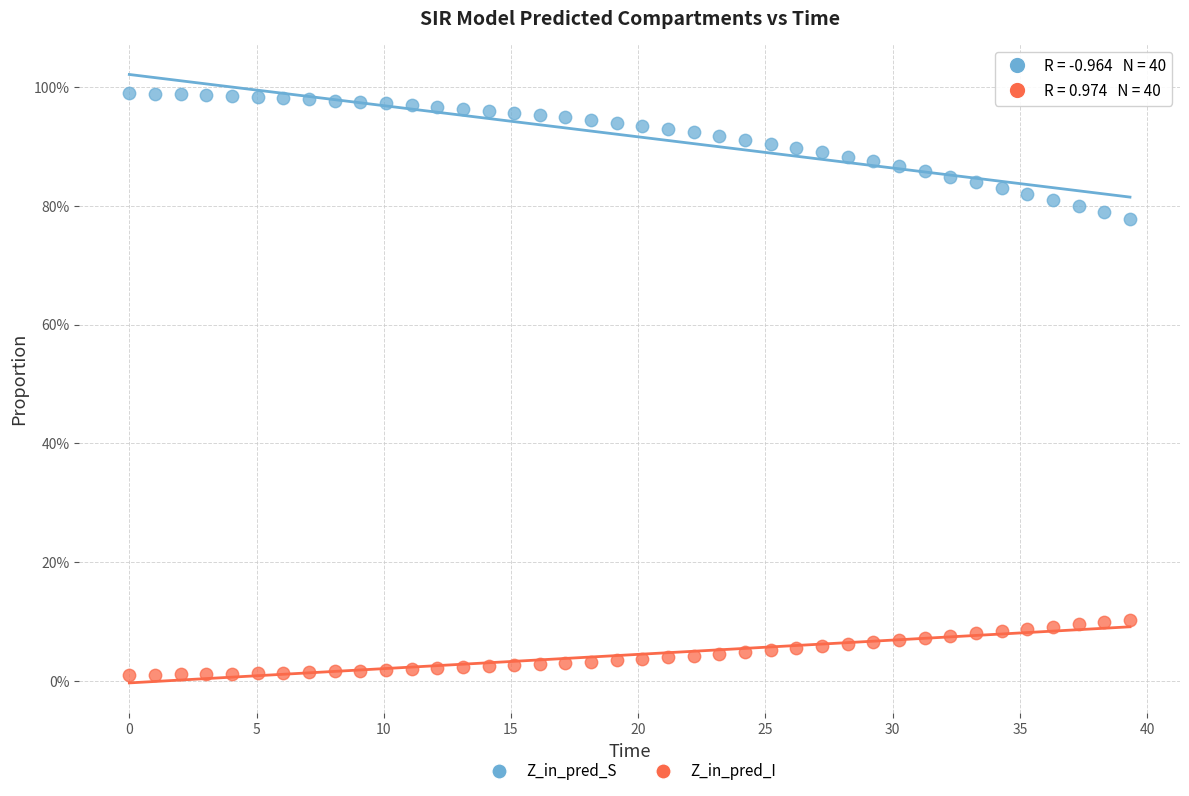

Which series contains the highest Y value?

Z_in_pred_S